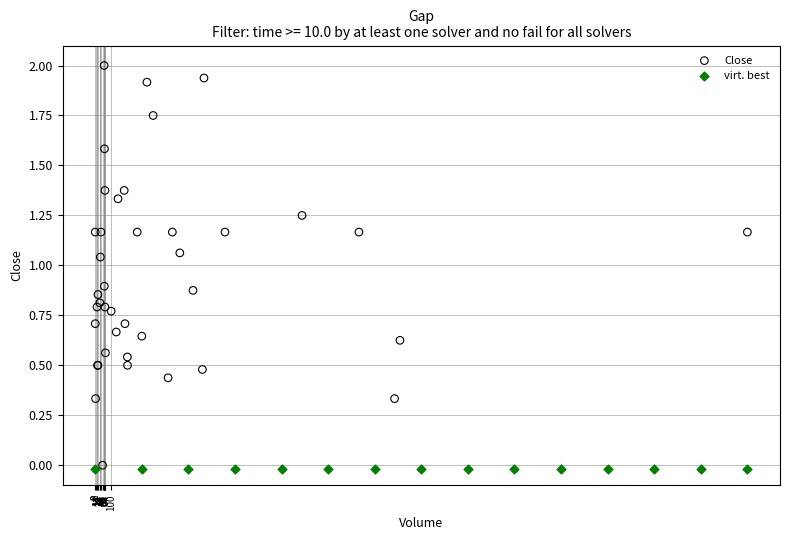

Which series reaches the maximum Y coordinate?

Close